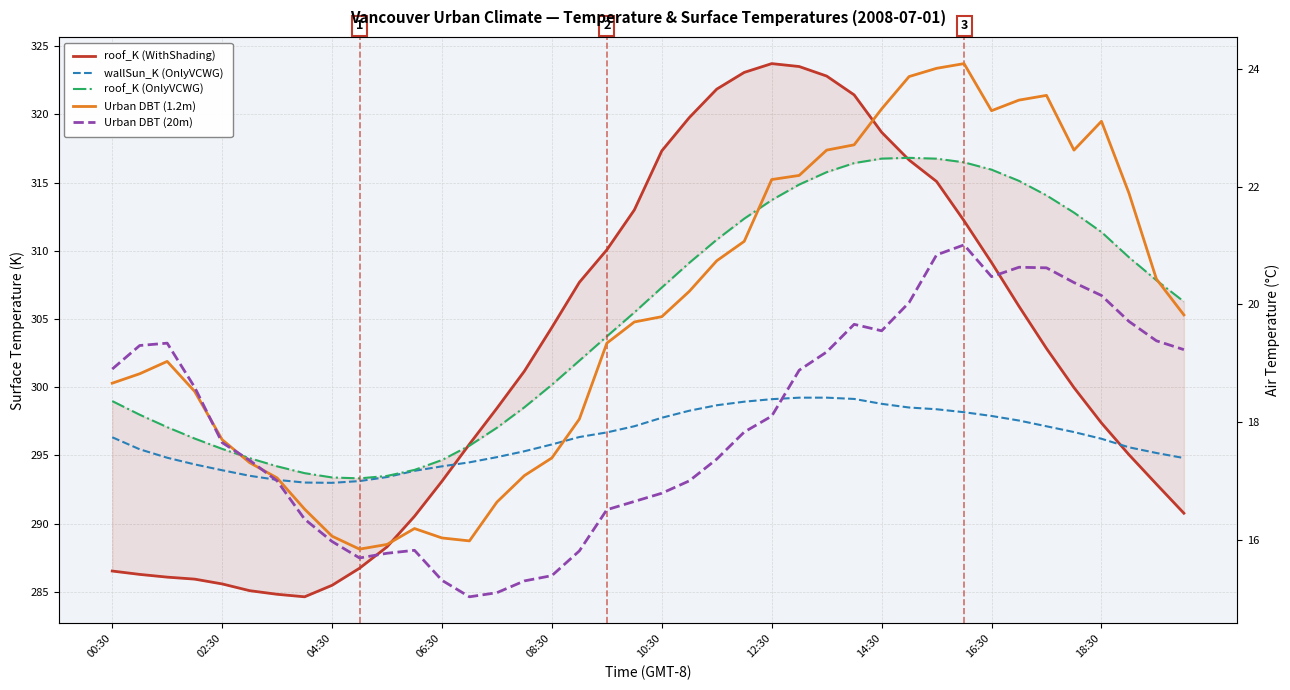

What is the minimum value shown in the chart?

15.0